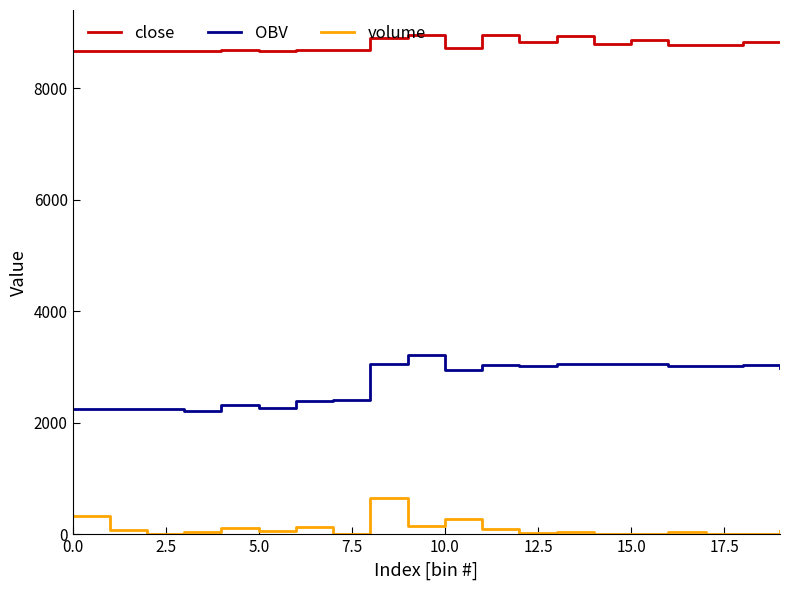

List the series in order of their peak value, highest first.

close, OBV, volume